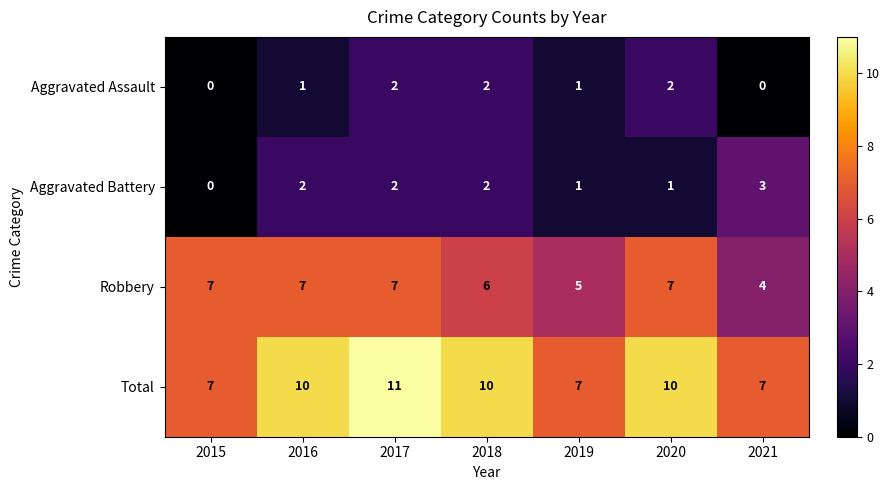

What is the greatest value displayed?

11